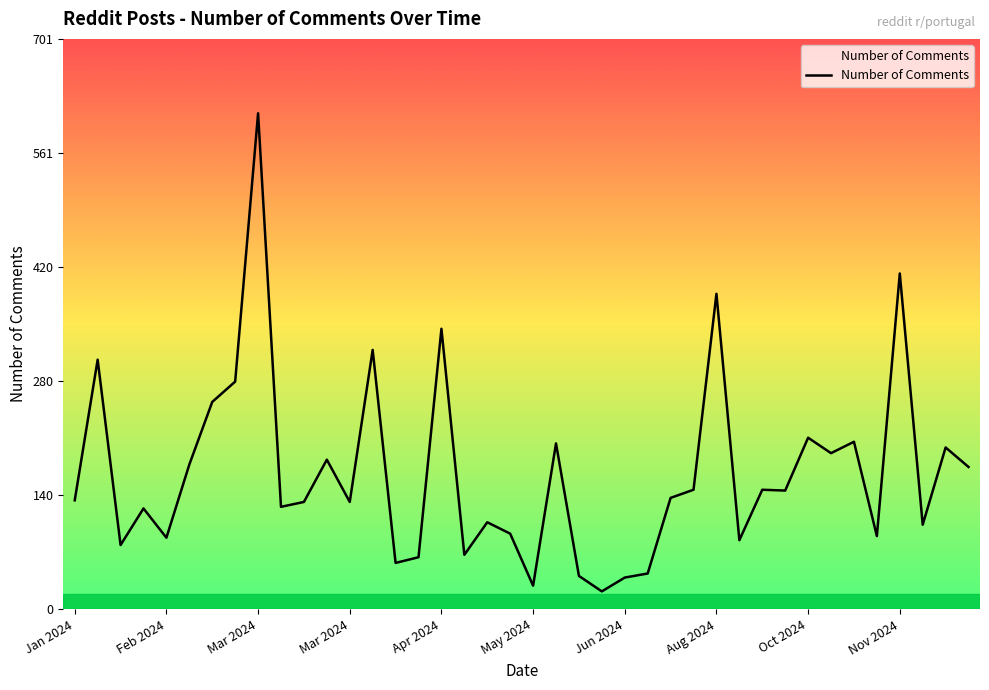

What is the difference between the maximum and minimum values?

588